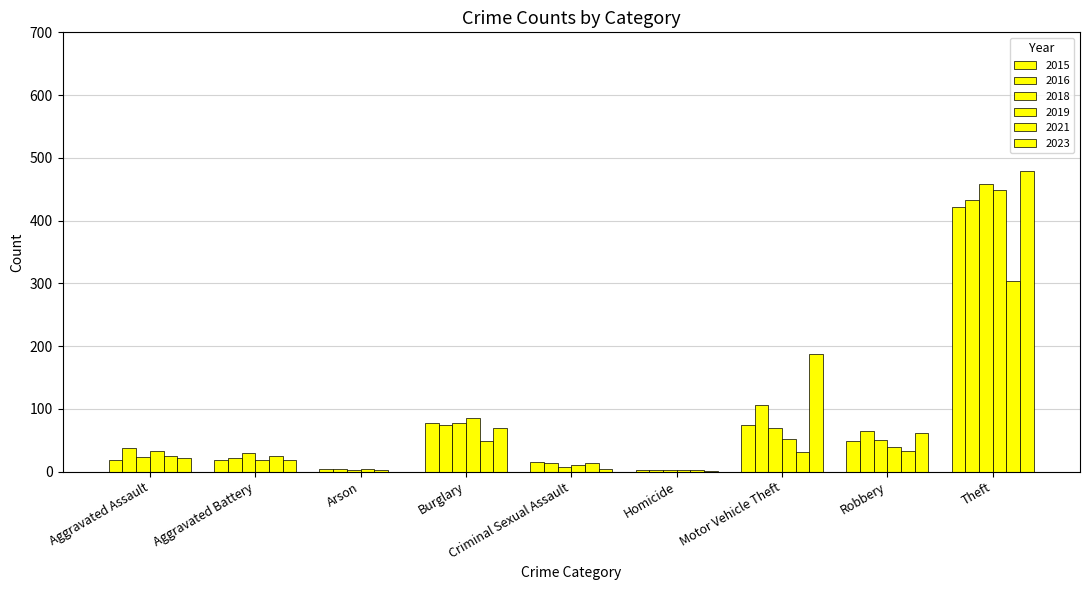

Are the bars grouped side by side (vs. stacked)?

Yes